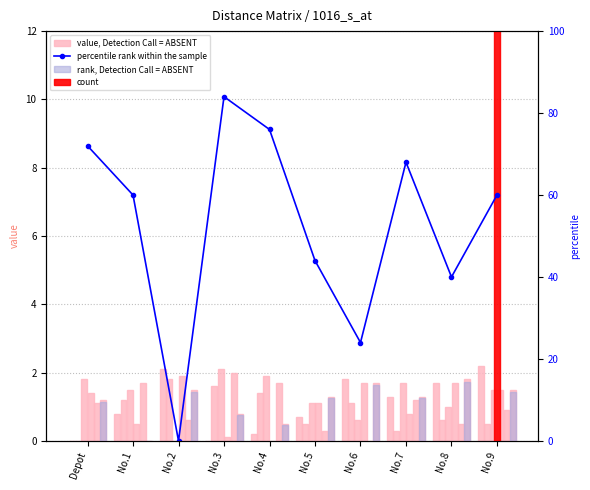

How many values in the No.3 series exceed 1?

5